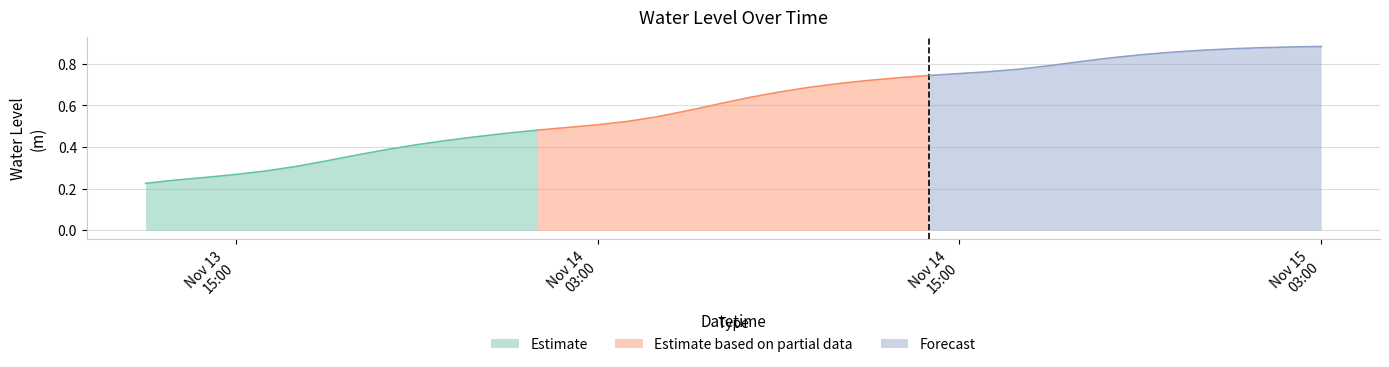

Which label corresponds to the smallest value in the chart?

2023-11-13 12:00:00